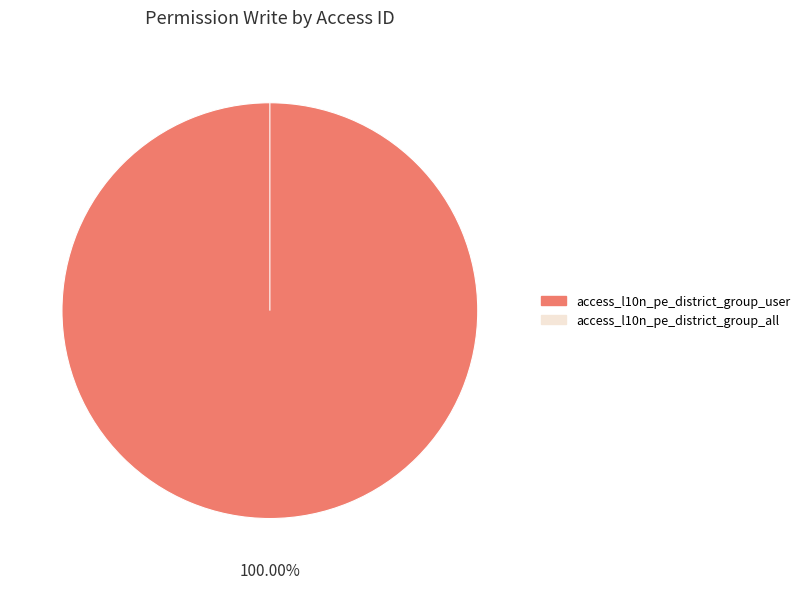

What is the largest slice in the pie chart?

access_l10n_pe_district_group_user